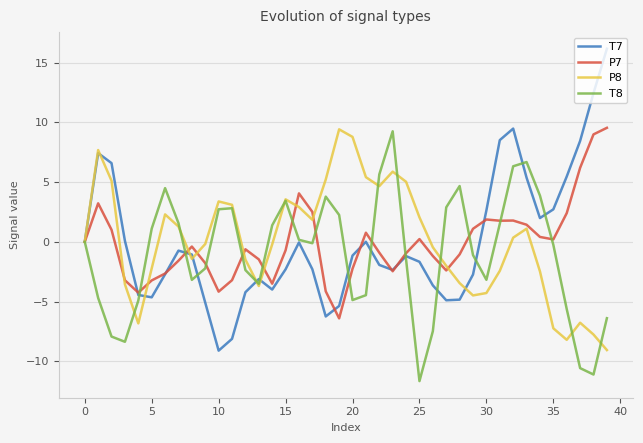

How many lines are shown in the chart?

4